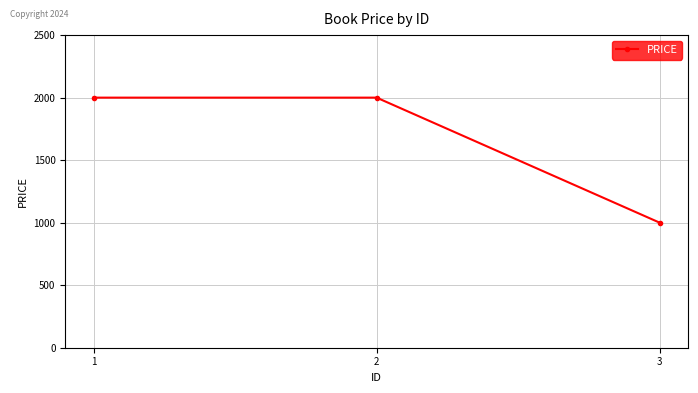

What is the minimum value shown in the chart?

1000